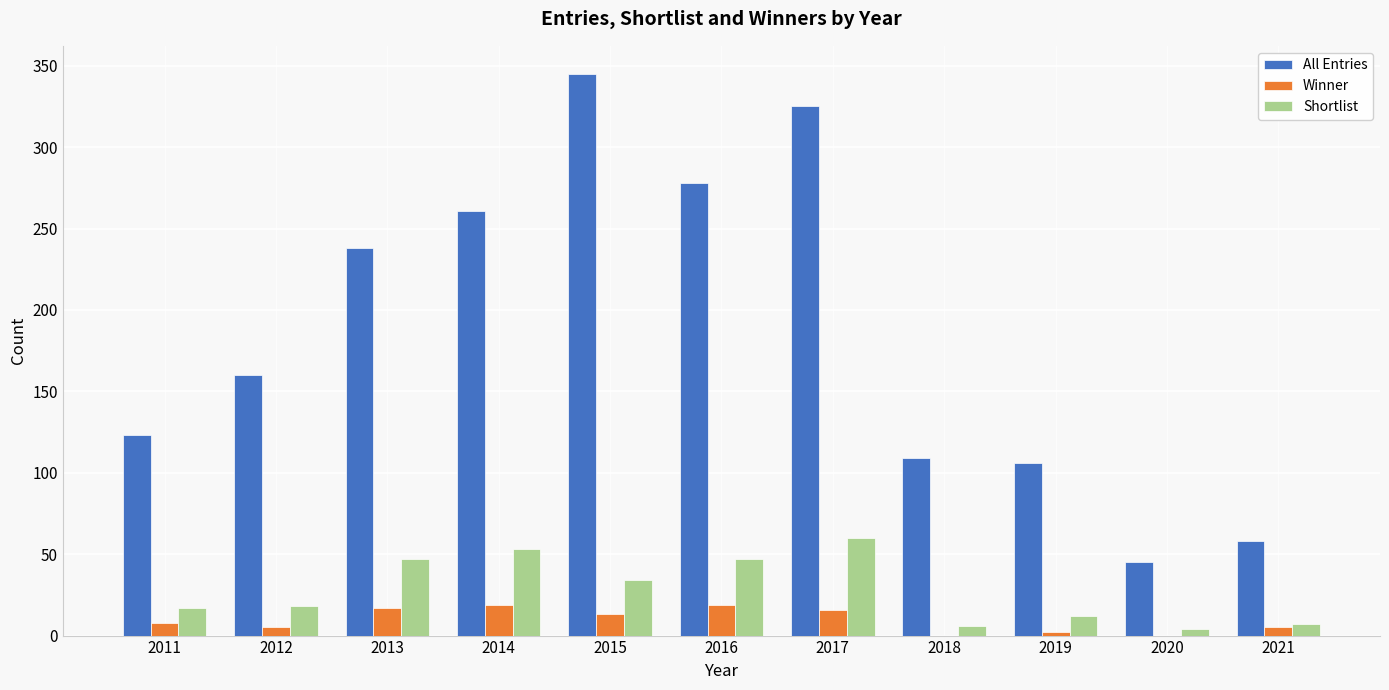

Does the chart contain stacked bars?

No